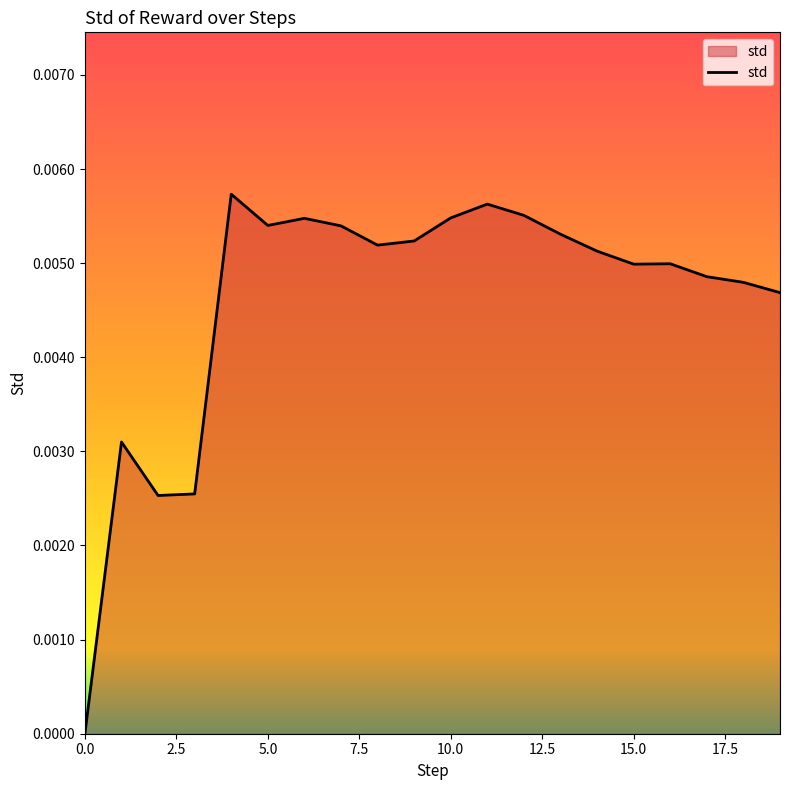

List the labels in order of value, smallest first.

0, 2, 3, 1, 19, 18, 17, 15, 16, 14, 8, 9, 13, 7, 5, 6, 10, 12, 11, 4